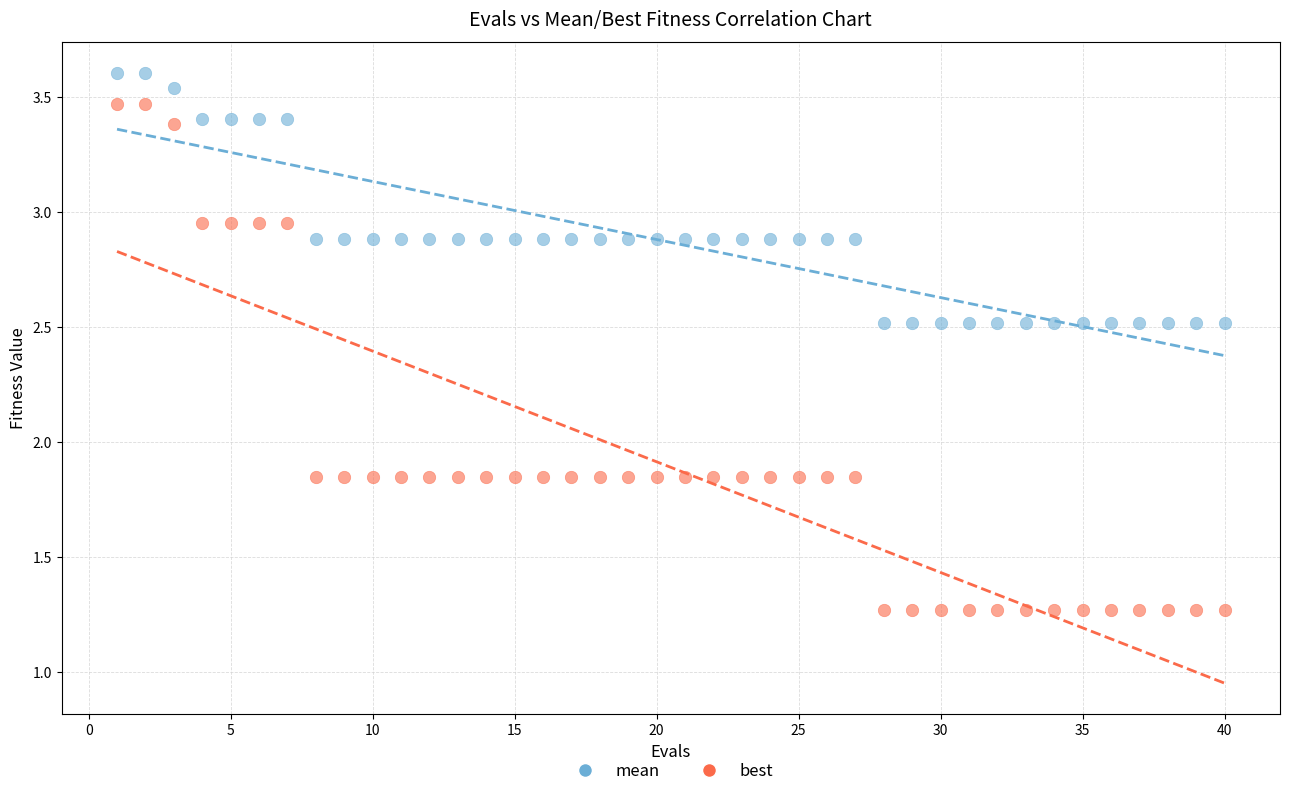

Which series reaches the minimum Y coordinate?

best